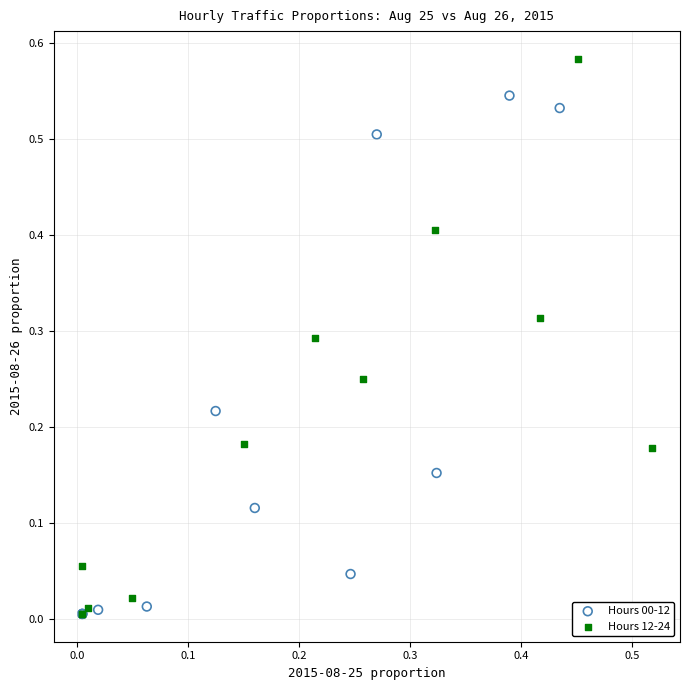

Which series reaches the maximum Y coordinate?

Hours 12-24